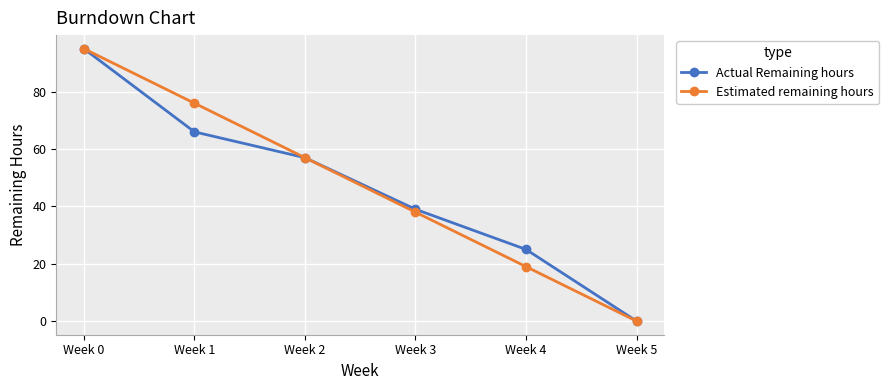

What is the maximum value shown in the chart?

95